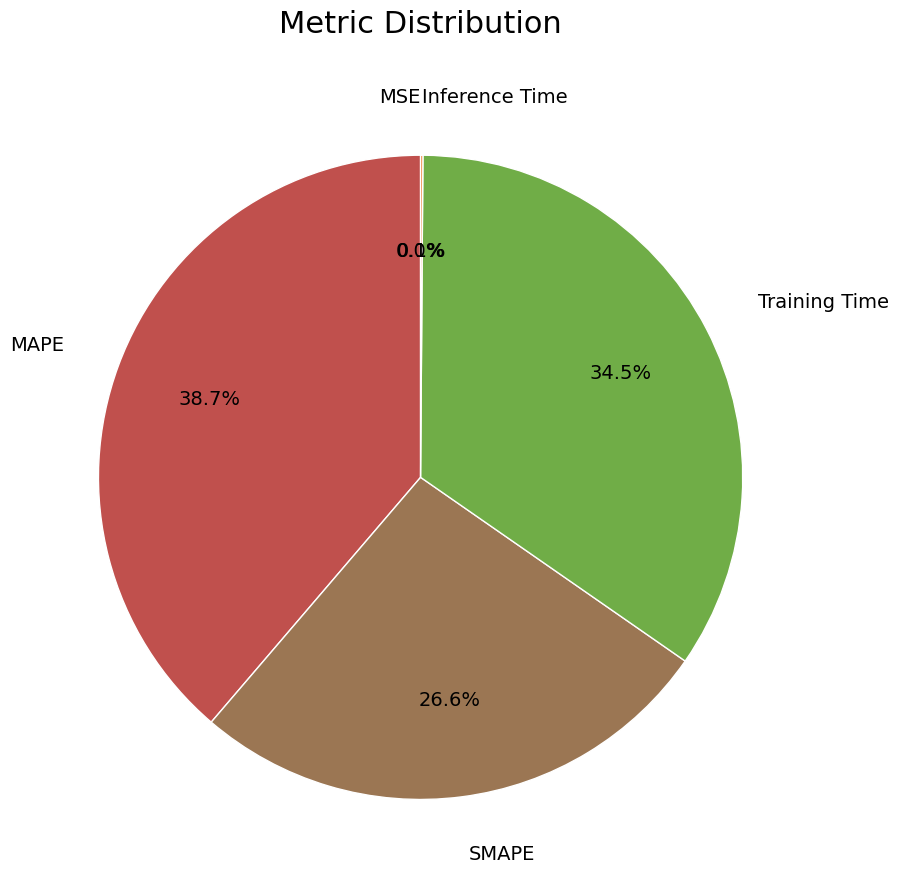

Approximately how many times larger is the value at MAPE compared to SMAPE?

1.5